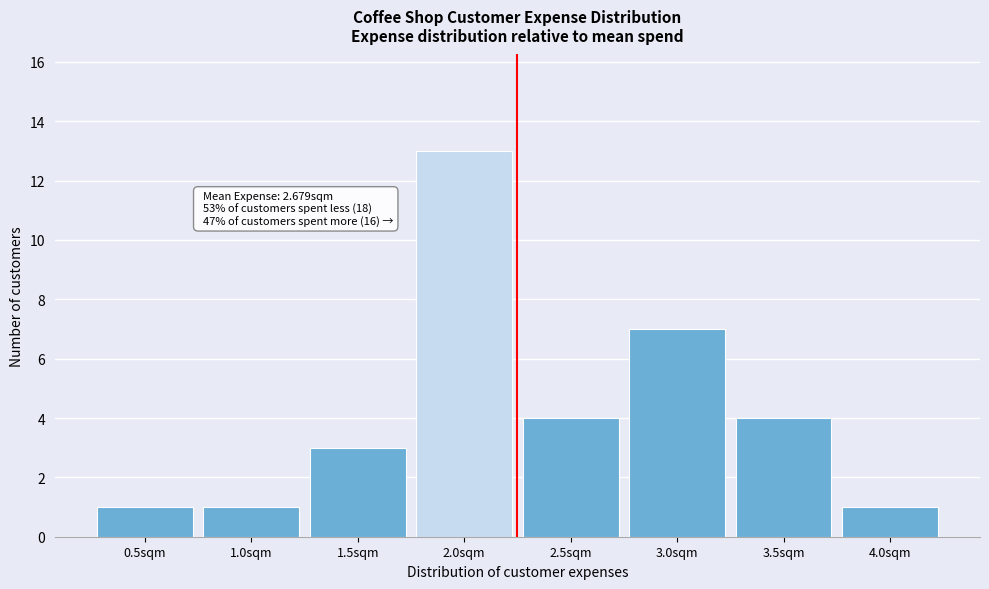

Reading right to left, what are all the values shown in this chart?

1	4	7	4	13	3	1	1